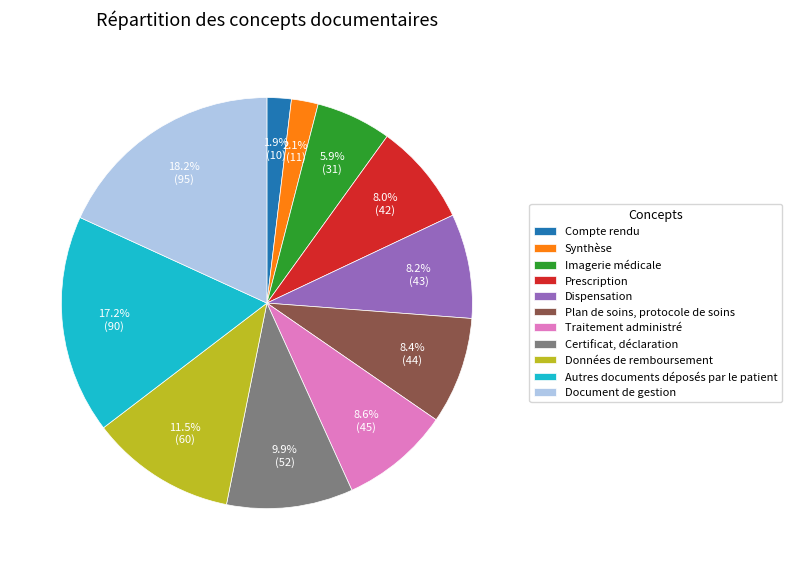

To the nearest percent, what is the combined percentage of Plan de soins, protocole de soins and Autres documents déposés par le patient?

26%